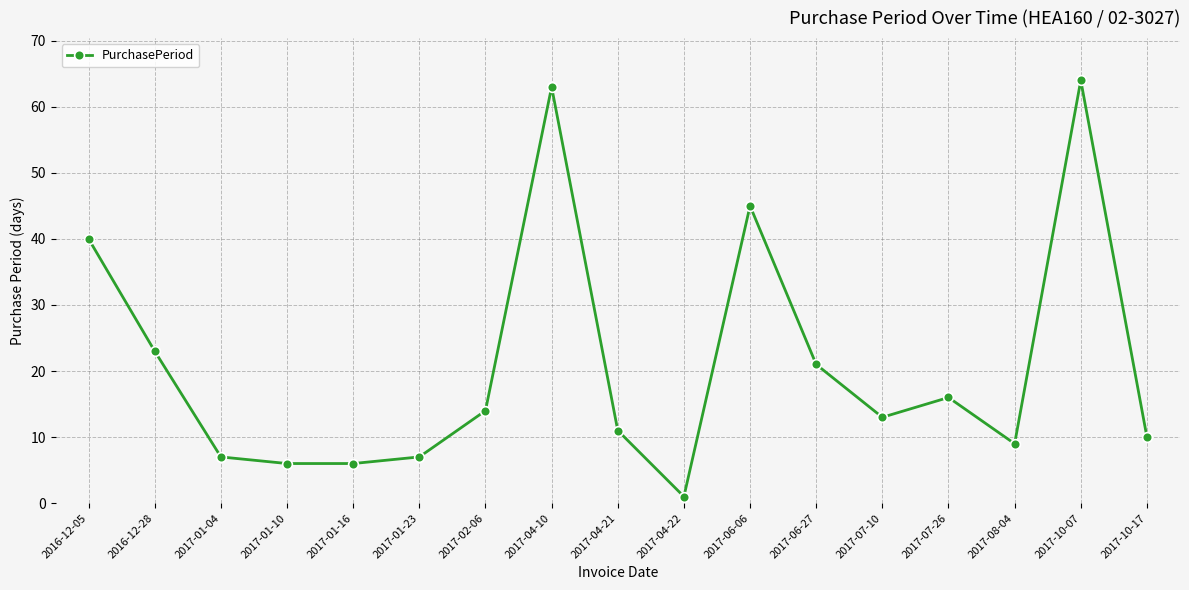

Reading left to right, list all the values displayed in this chart.

40	23	7	6	6	7	14	63	11	1	45	21	13	16	9	64	10